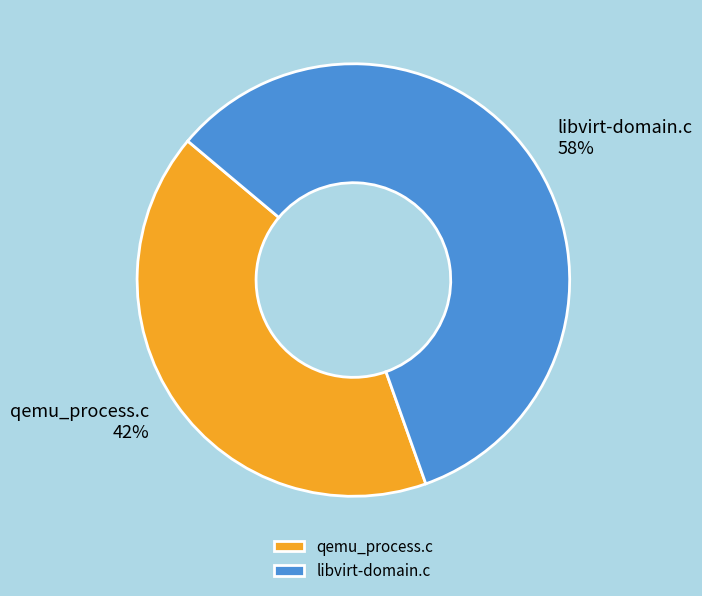

How many segments does this pie chart have?

2